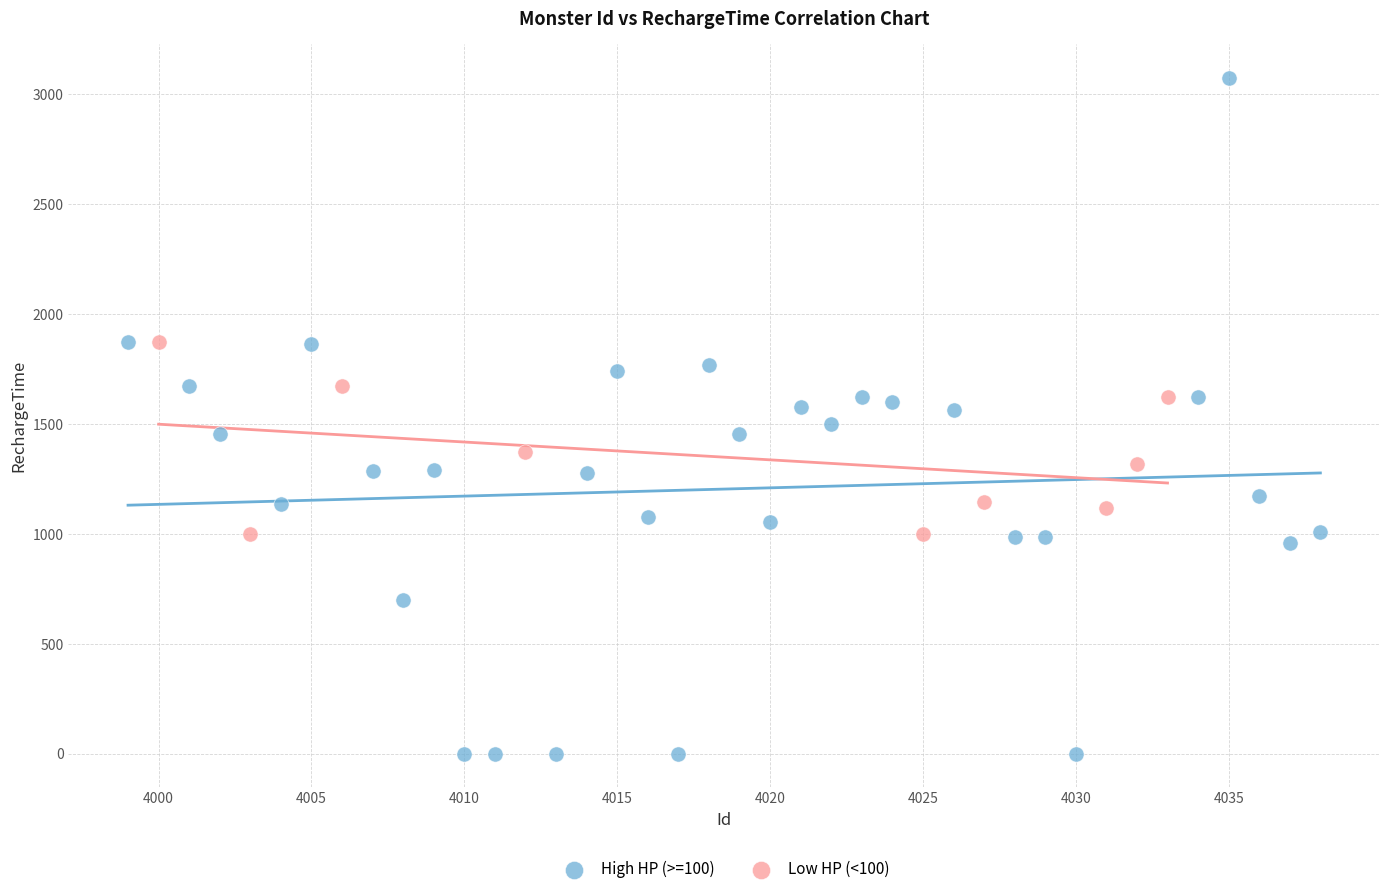

Which series contains the highest Y value?

High HP (>=100)